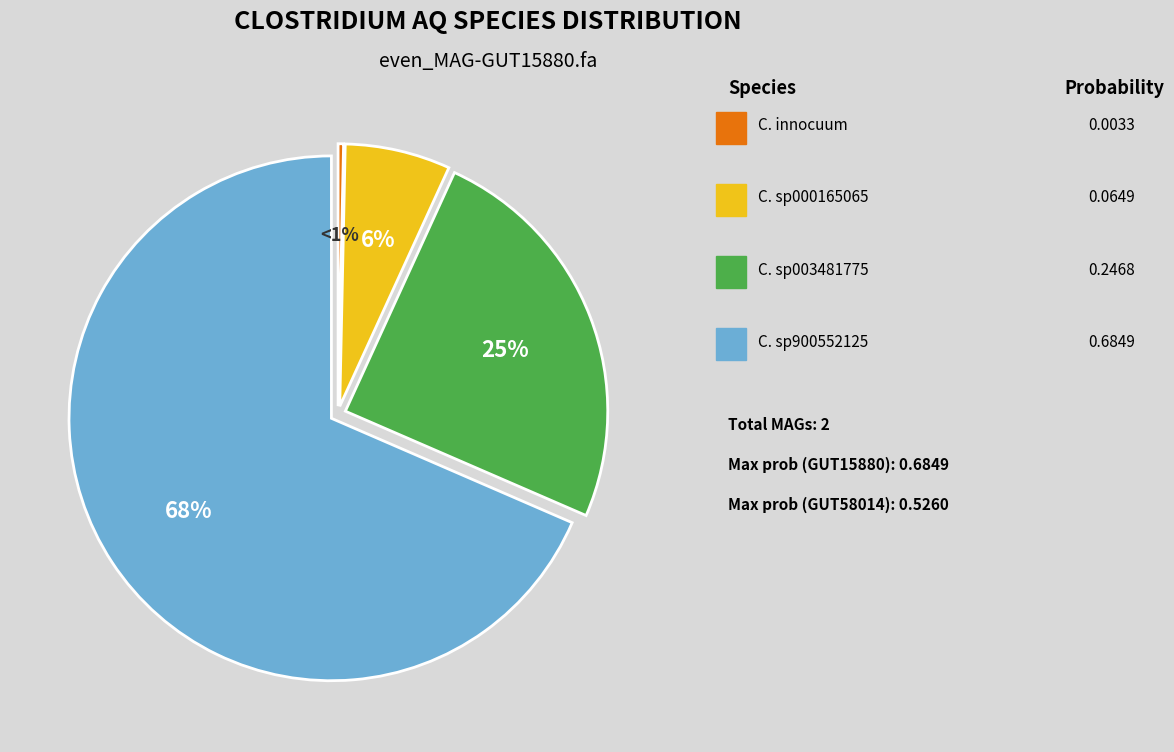

How many slices are in this pie chart?

4